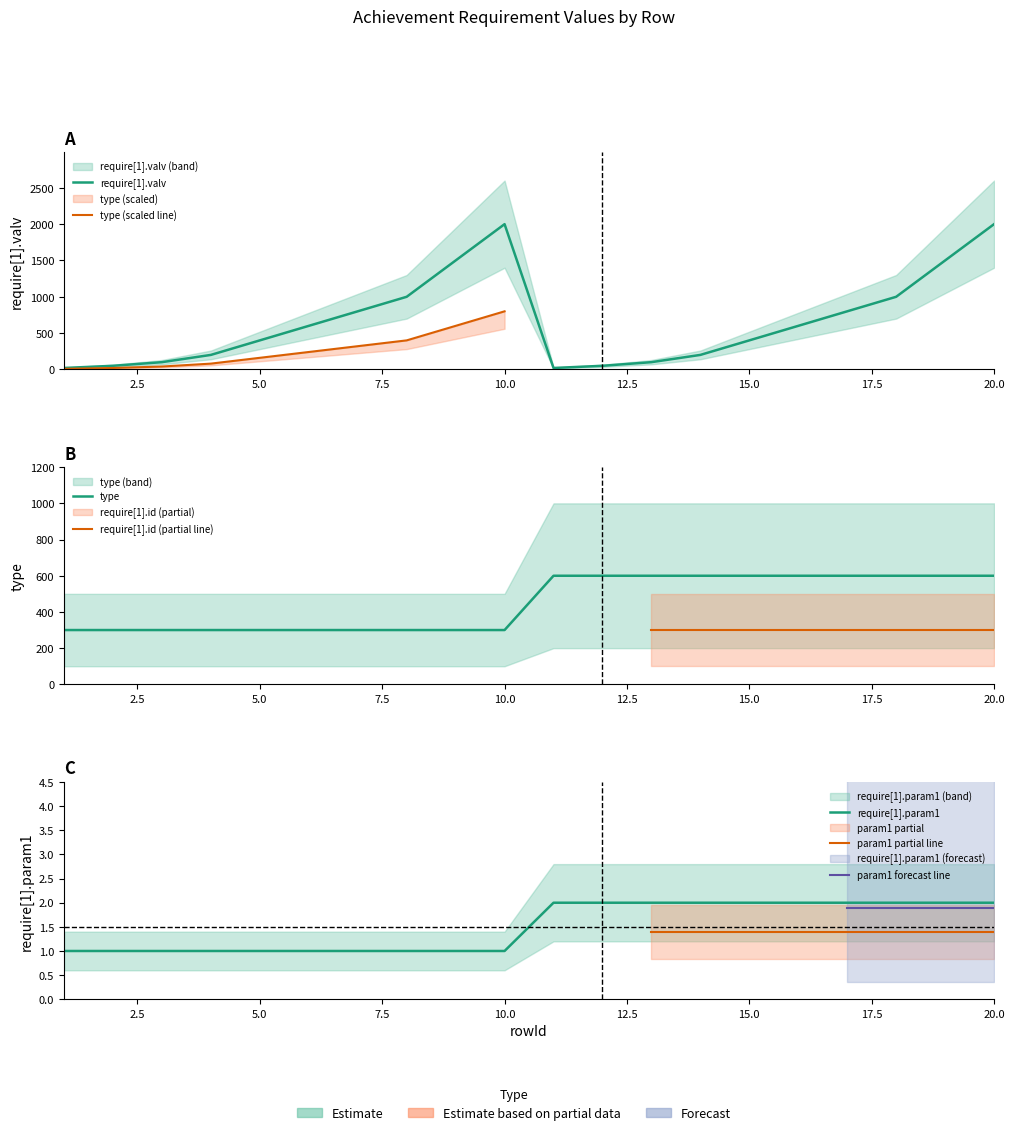

What is the lowest value of the require[1].param1 series?

1